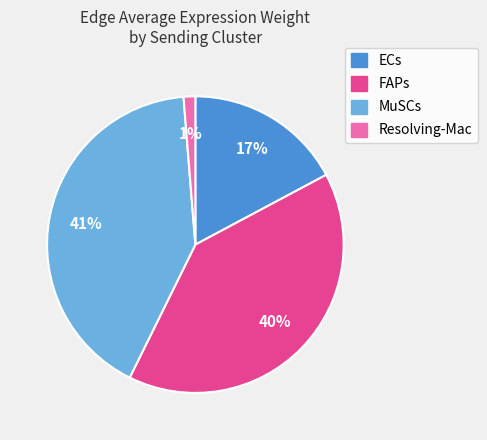

The FAPs slice represents 40% of the pie. True or false?

True